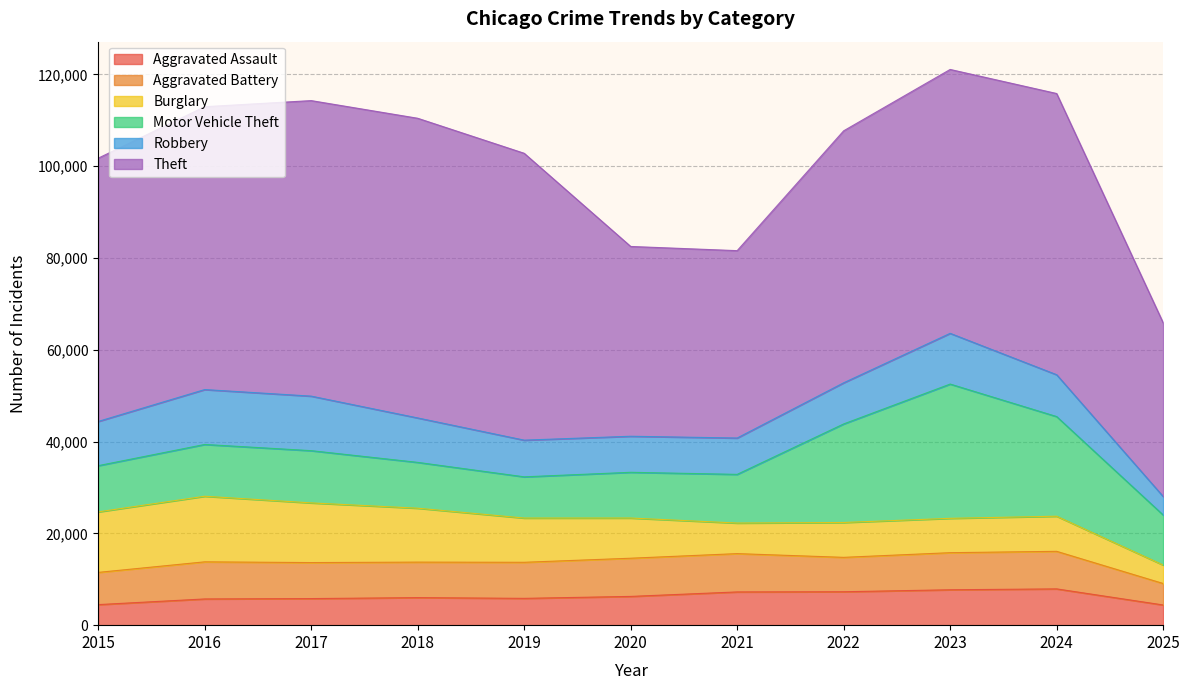

How many interior local valleys does the Motor Vehicle Theft series have?

1